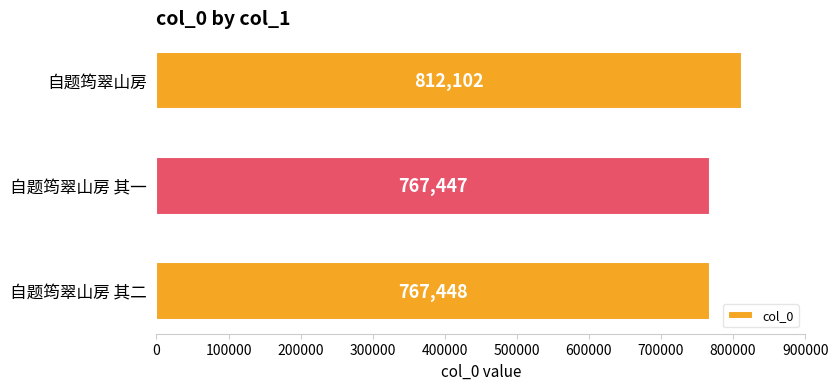

List the labels in order of value, largest first.

自题筠翠山房, 自题筠翠山房 其二, 自题筠翠山房 其一